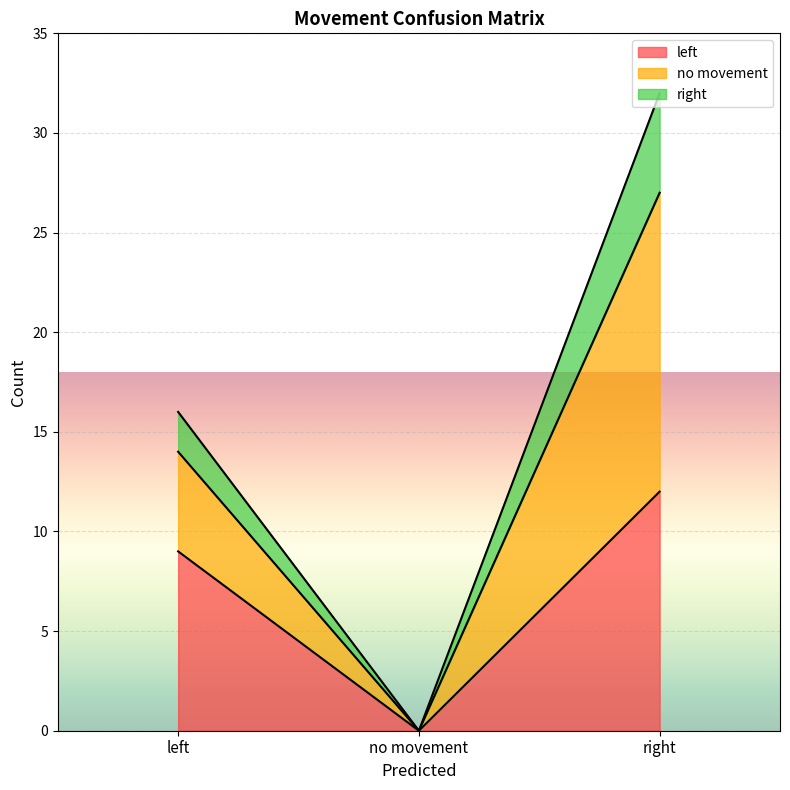

What is the total value across all series at right?

32